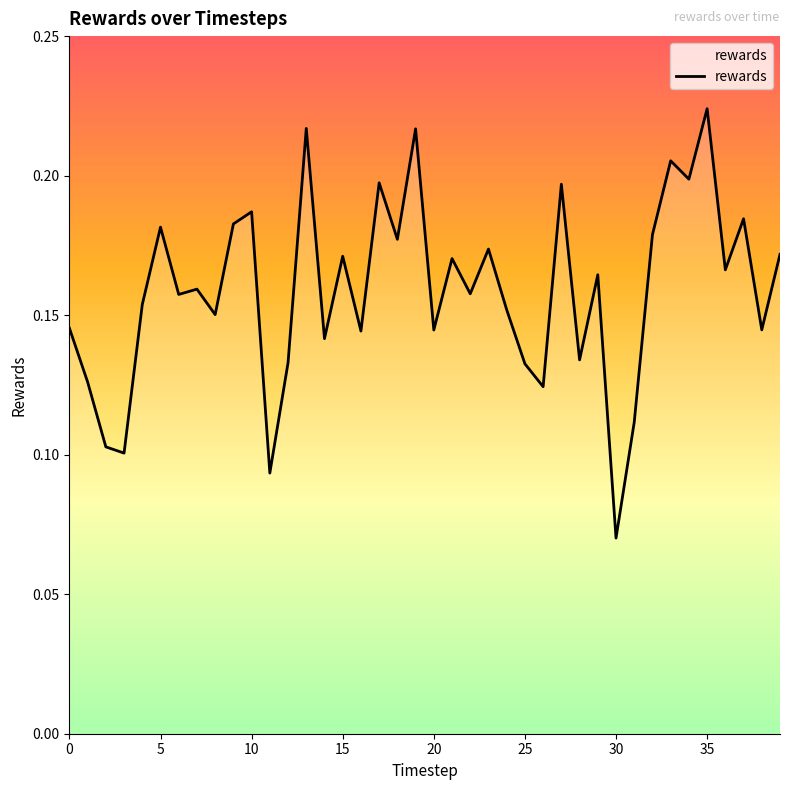

How many values are between 0 and 1?

40